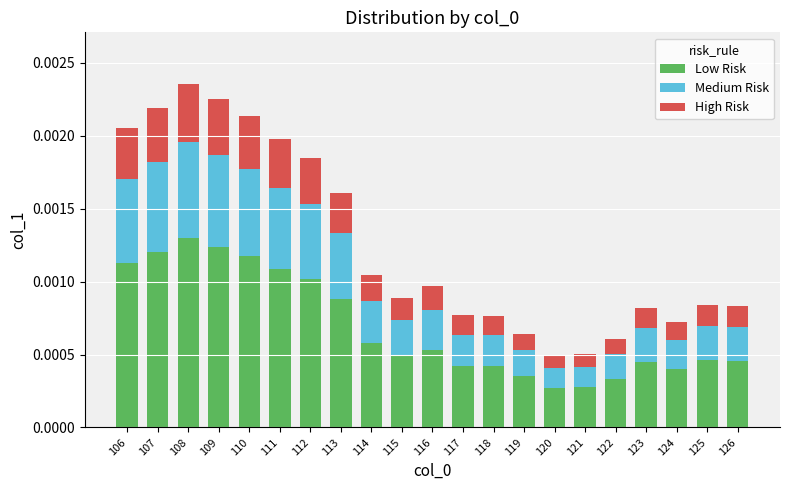

At which label does Low Risk reach its peak?

108